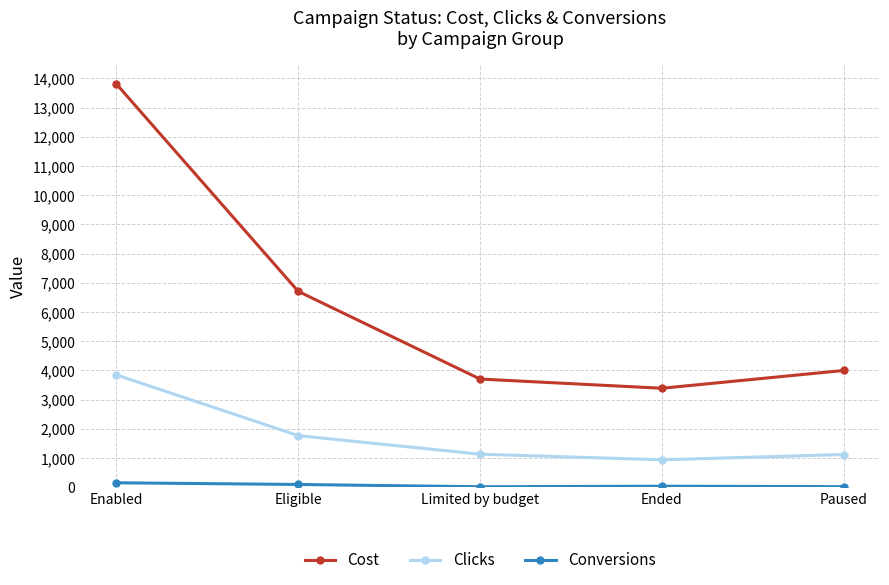

Does the chart have visible grid lines?

Yes